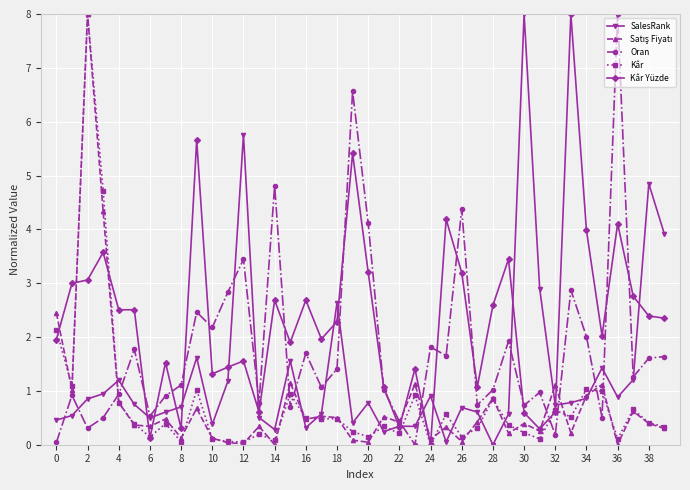

Which series has the largest total across all categories?

Kâr Yüzde